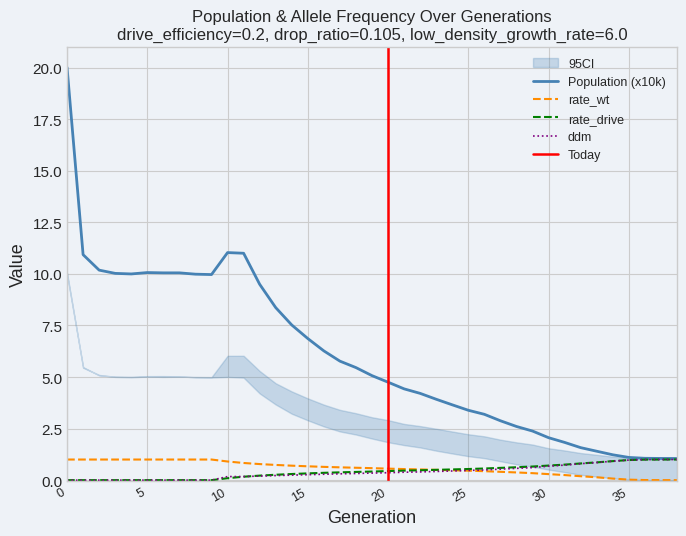

Count the number of data series in this chart.

4